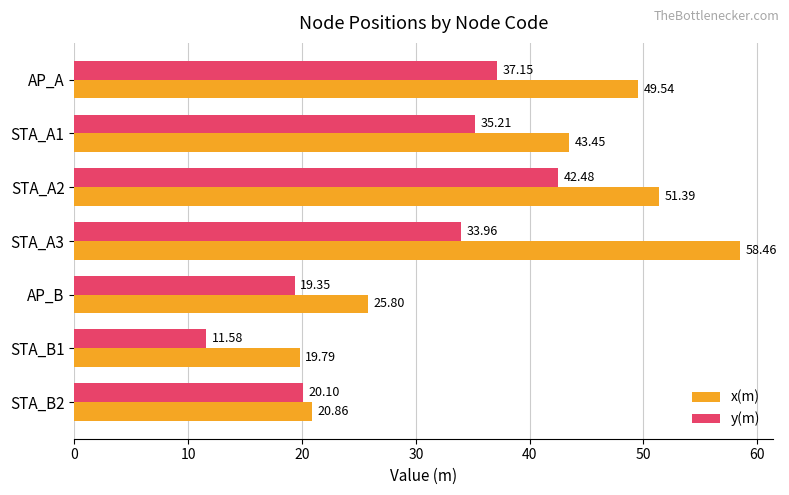

What is the difference between the second highest and second lowest values in the x(m) series?

30.5